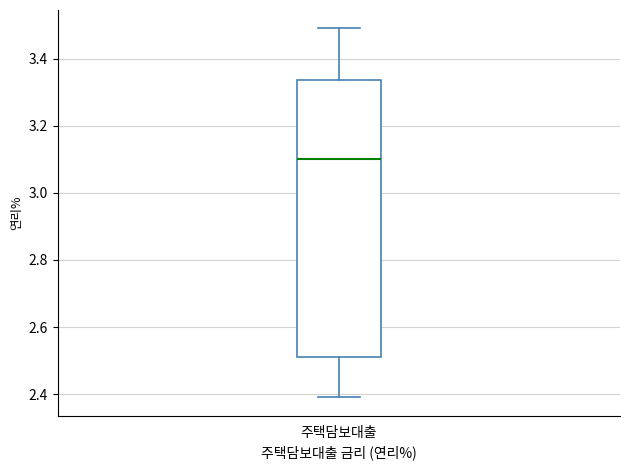

Where does the upper whisker of the box for 주택담보대출 end on the y-axis? The values are not printed on the chart, so give them approximately, as read against the axis.

3.50